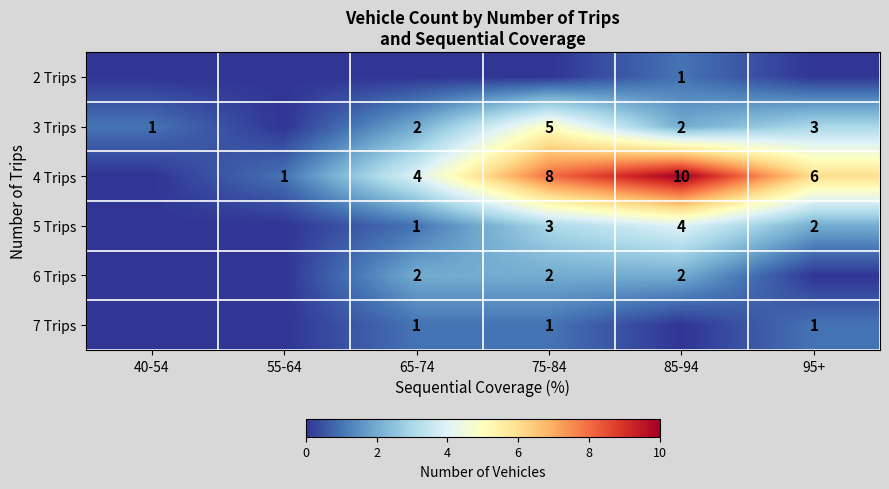

Is it true that 2 Trips equals 1 at 85-94?

True